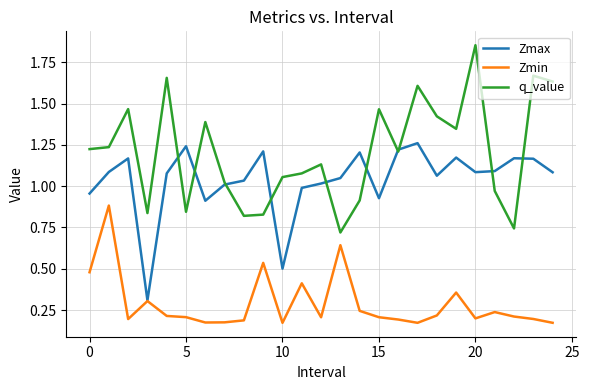

List the series in order of their overall mean, lowest first.

Zmin, Zmax, q_value